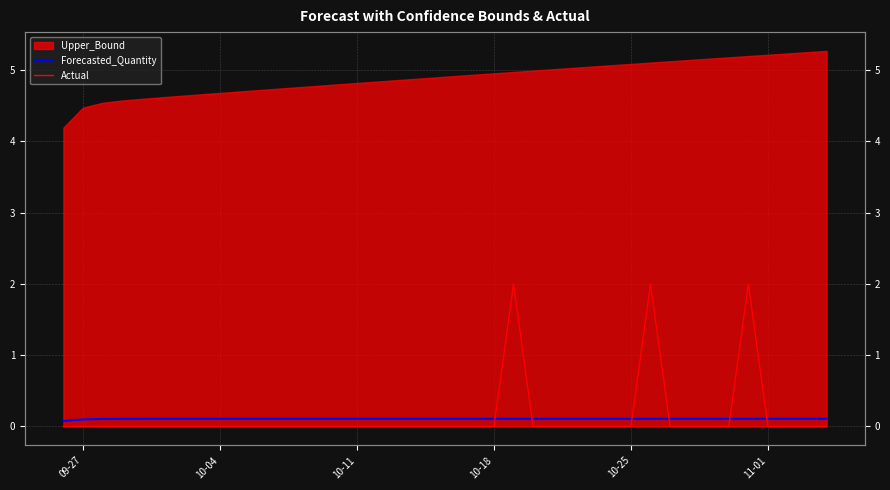

Does the chart display data point markers on the line(s)?

No